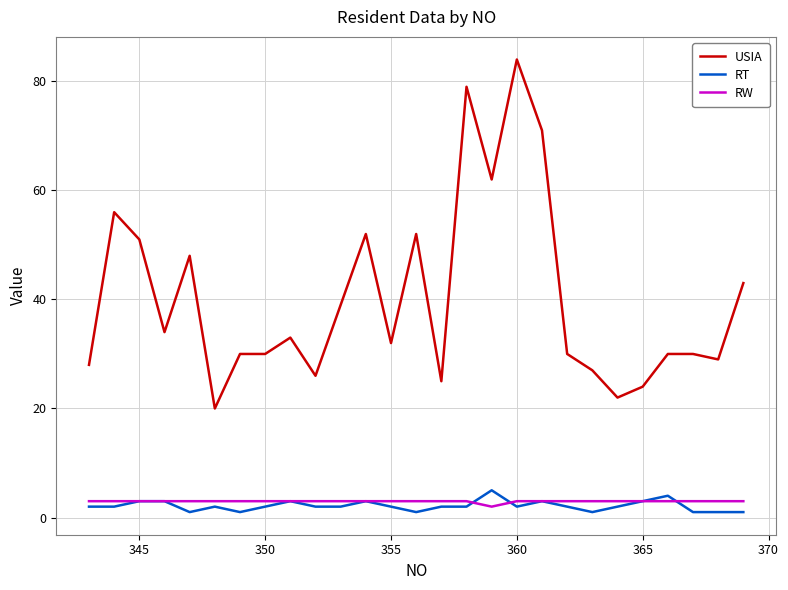

What are all the series names shown in the legend?

USIA, RT, RW